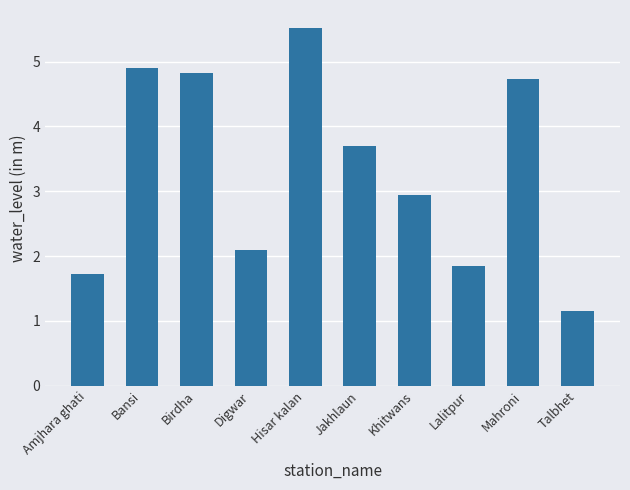

What is the minimum value shown in the chart?

1.2